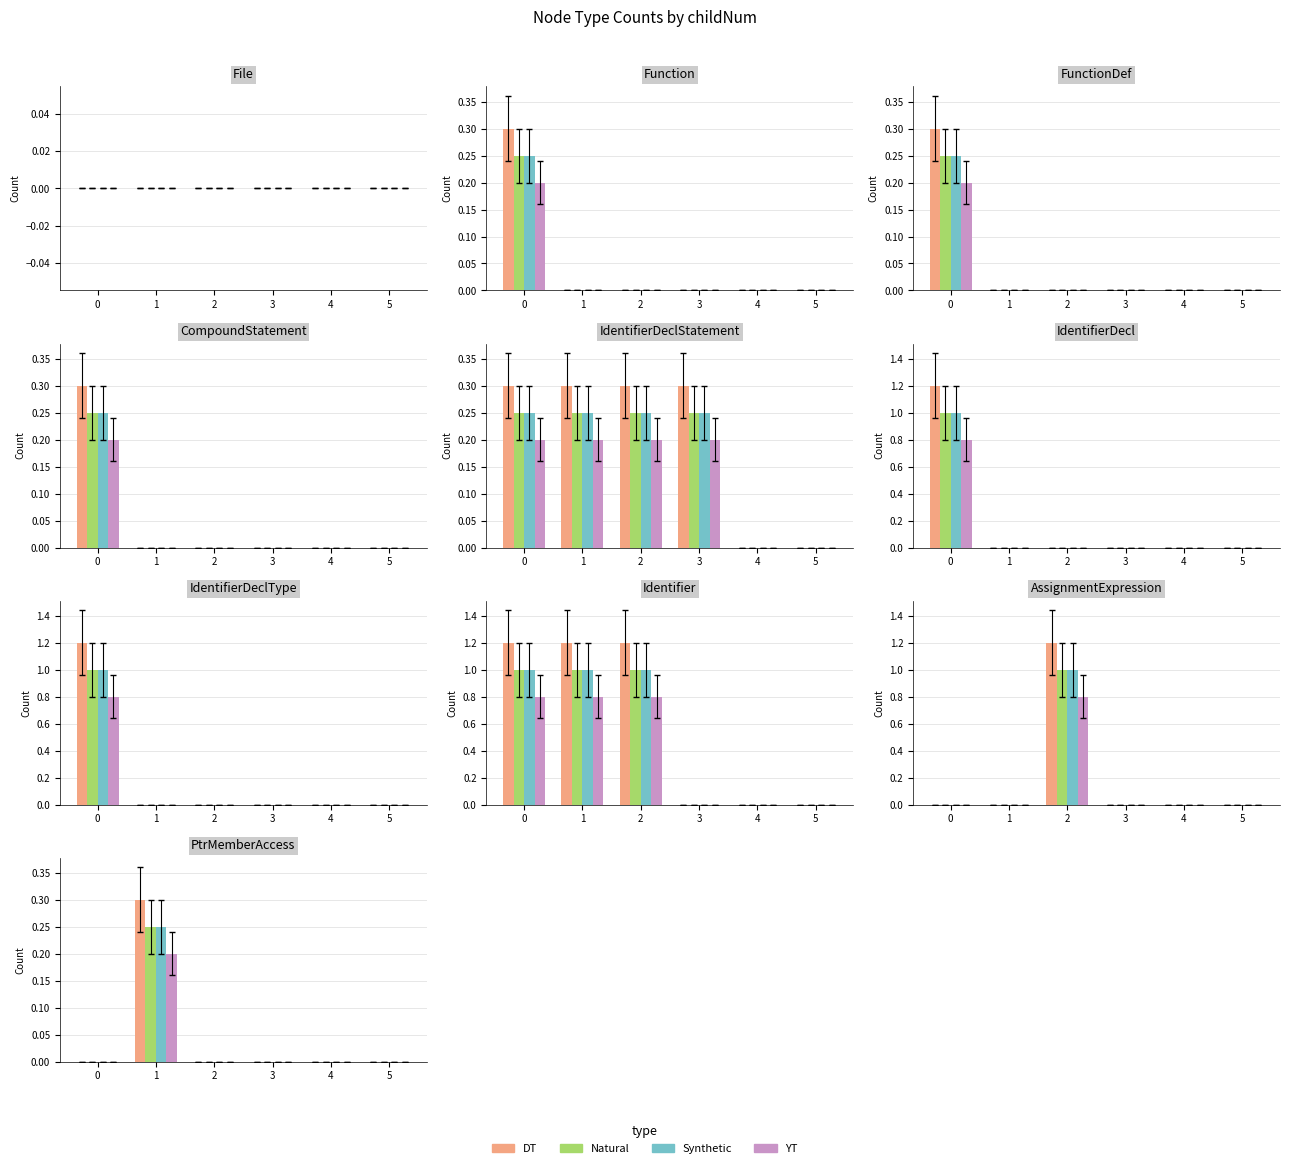

Which has a higher value, 3 or 2?

3